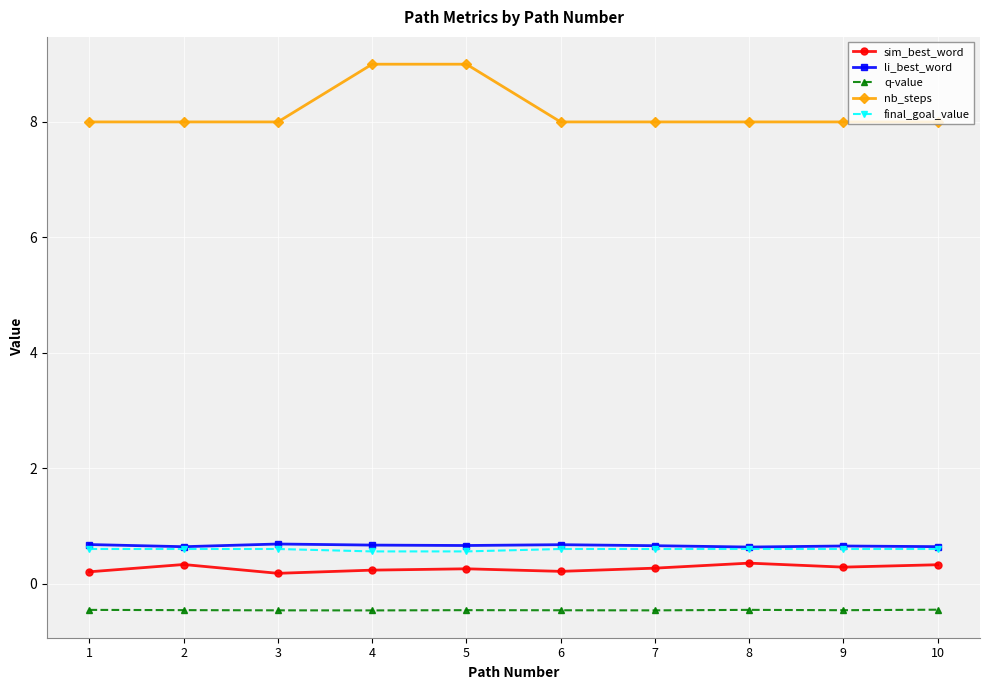

What is the highest value of the q-value series?

-0.5